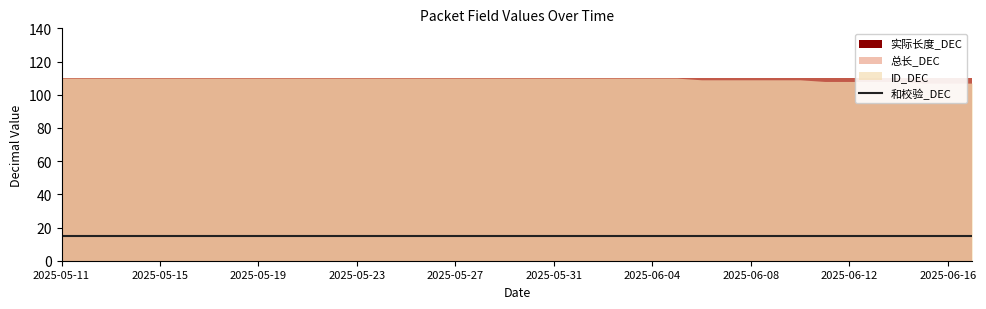

What is the label of the 27th point from the right?

2025-05-22